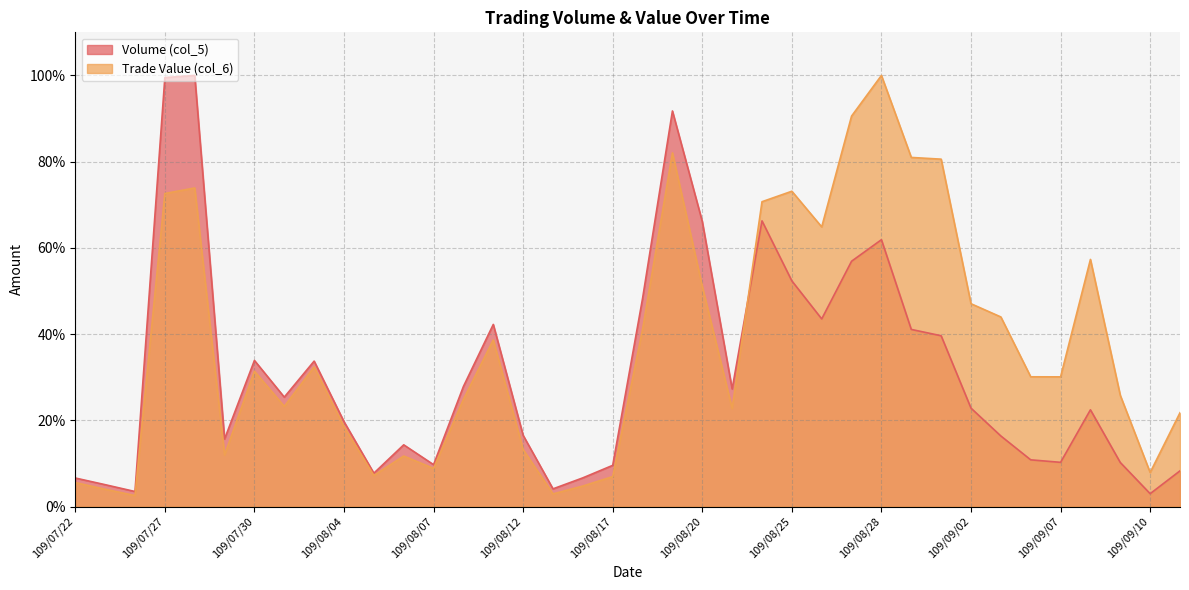

True or false: Trade Value (col_6) has more than 2 interior local peaks.

True